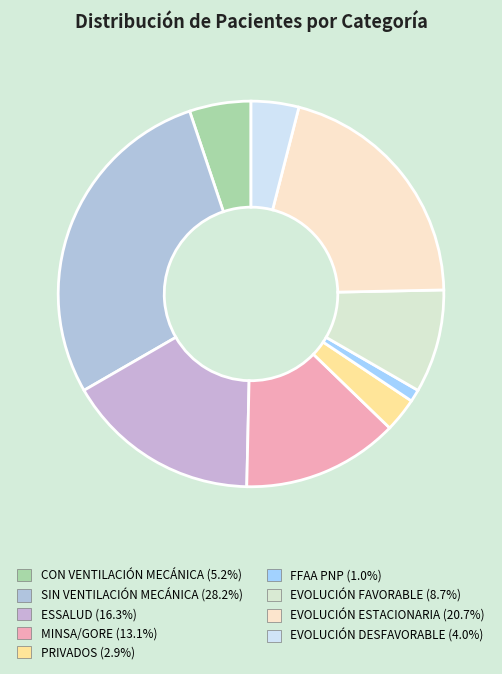

Is the sum of EVOLUCIÓN FAVORABLE and ESSALUD greater than half?

No